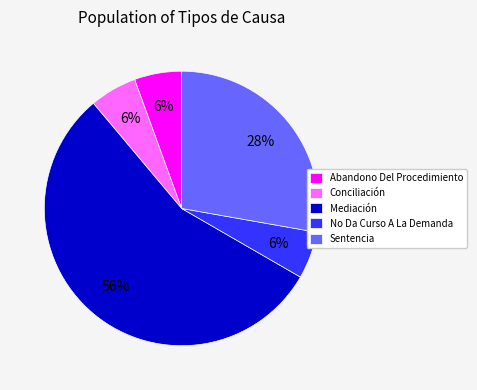

What is the ratio of the value at Abandono Del Procedimiento to the value at Conciliación?

1.0